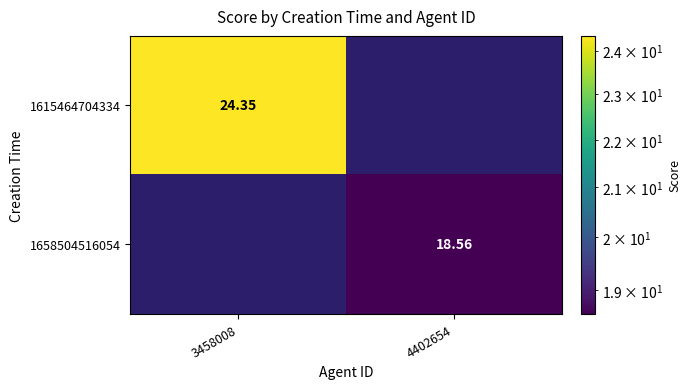

Rank the series by their maximum value, from lowest to highest.

1658504516054, 1615464704334